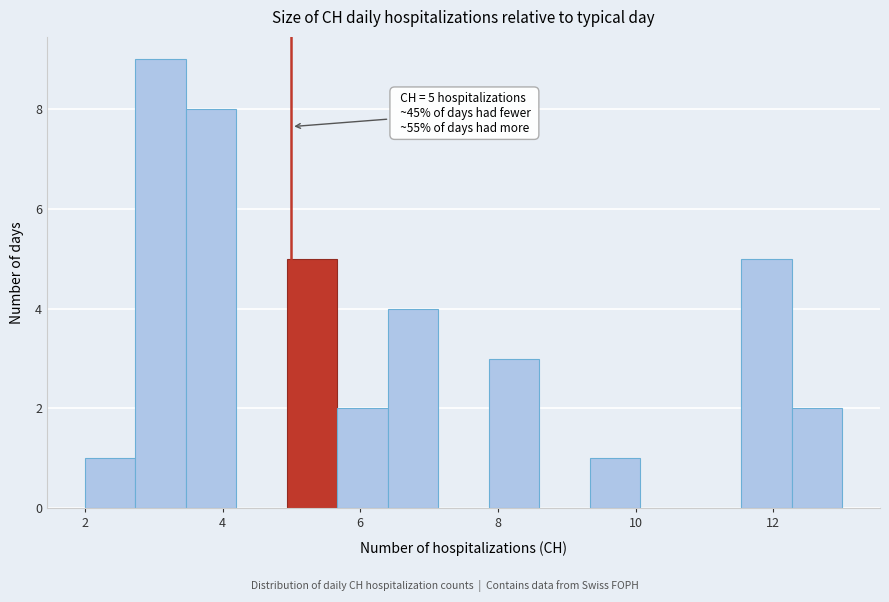

Around what value on the x-axis is the tallest bar? Give the approximate position of its centre, as read against the axis.

3.2